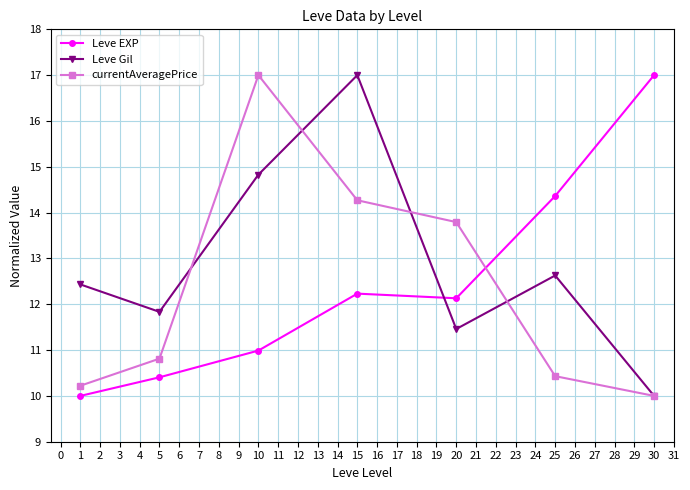

True or false: currentAveragePrice and Leve Gil cross at least once.

True